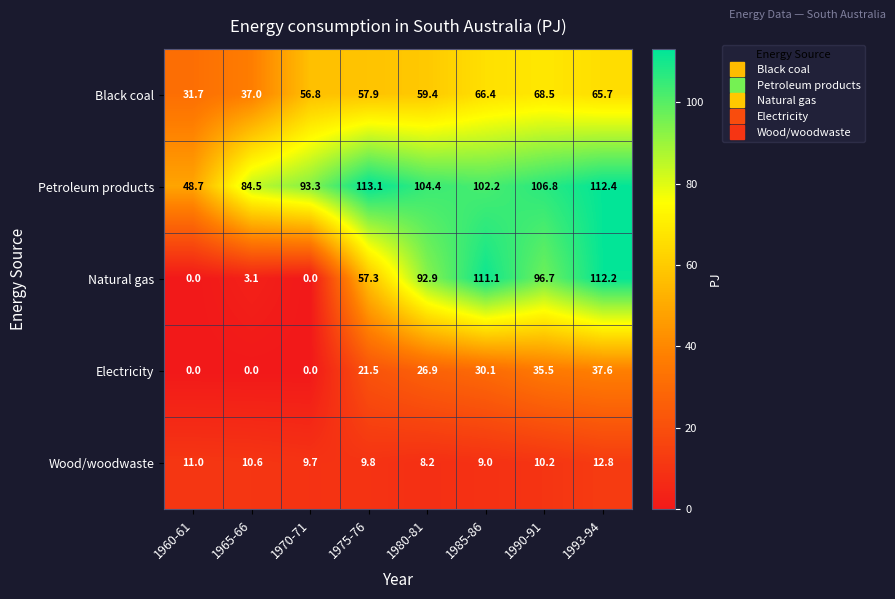

At which category is the sum across all series the highest?

1993-94